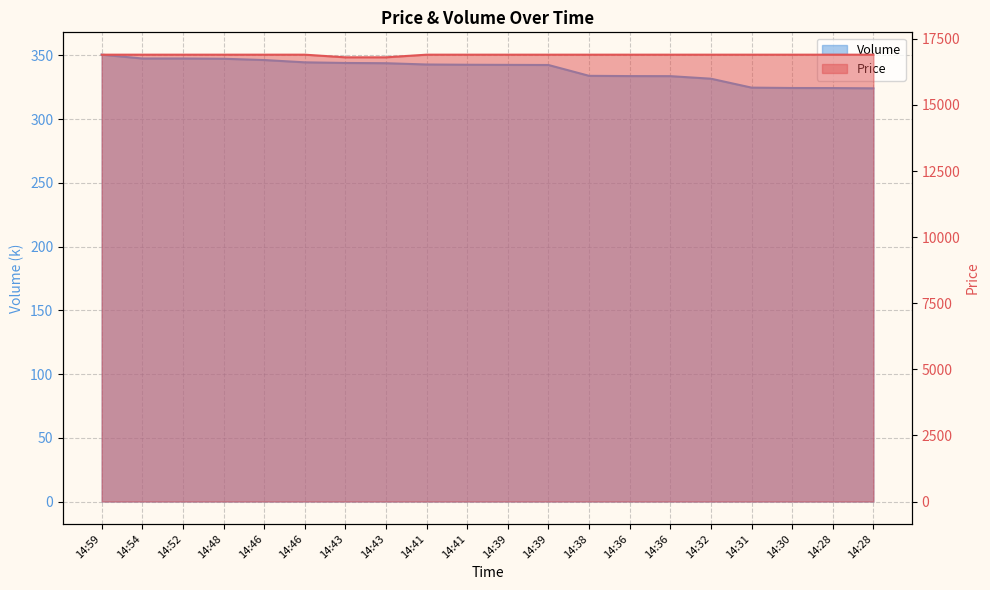

What is the smallest value displayed?

324.2